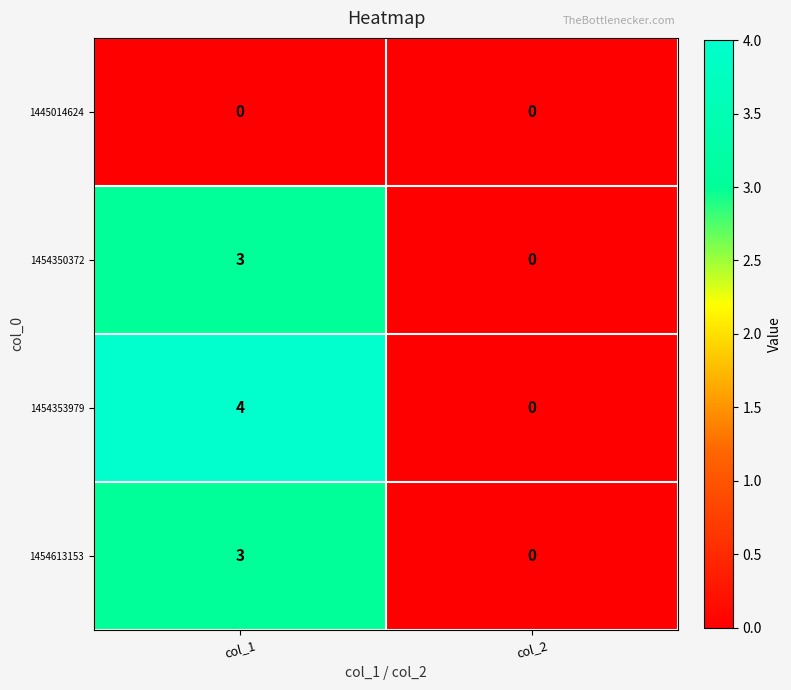

At how many categories does at least one series exceed 1?

1